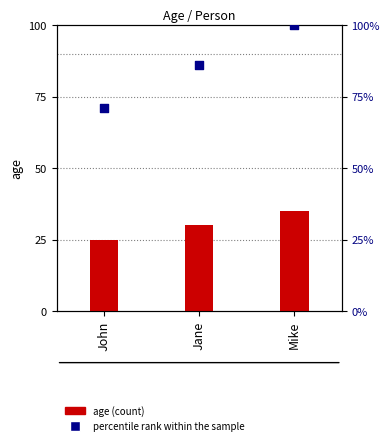

Which series reaches the minimum Y coordinate?

age